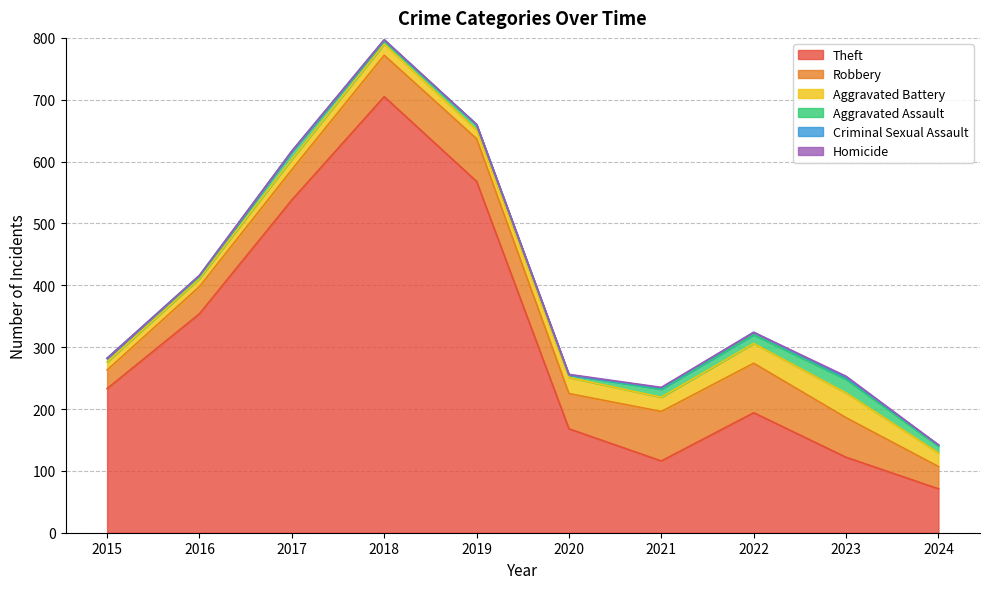

What is the difference between the highest and lowest values at 2019?

568